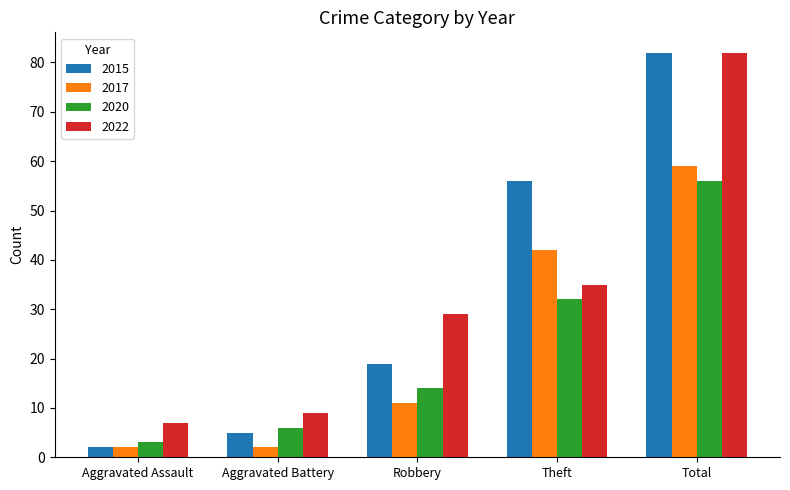

What is the value of the 2015 bar at the 2nd from the left?

5